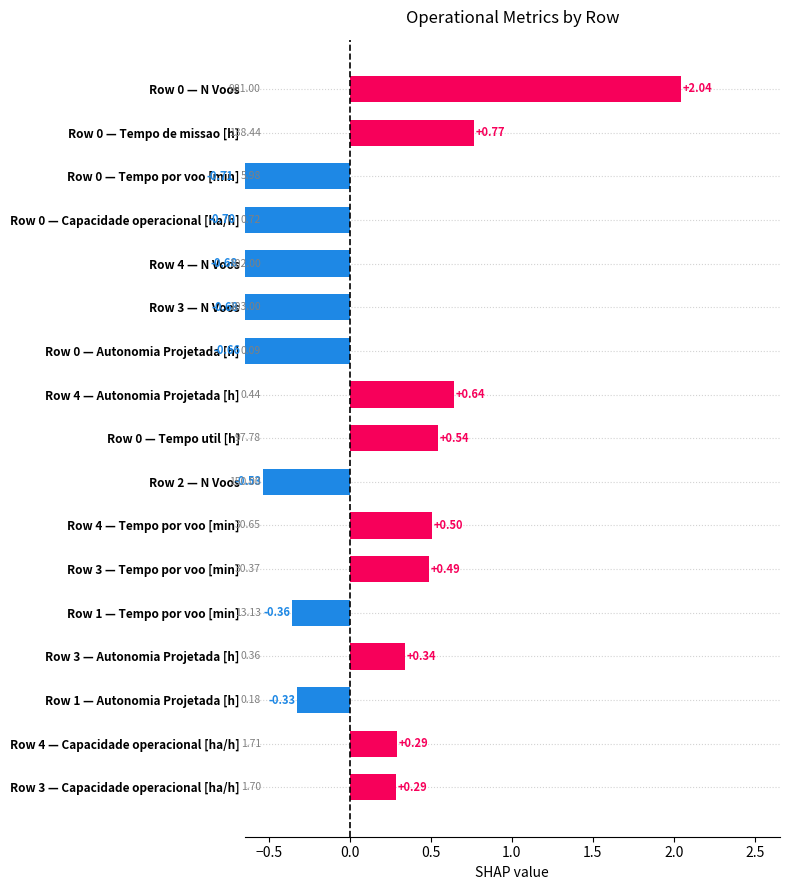

Count the number of values greater than 0.

9